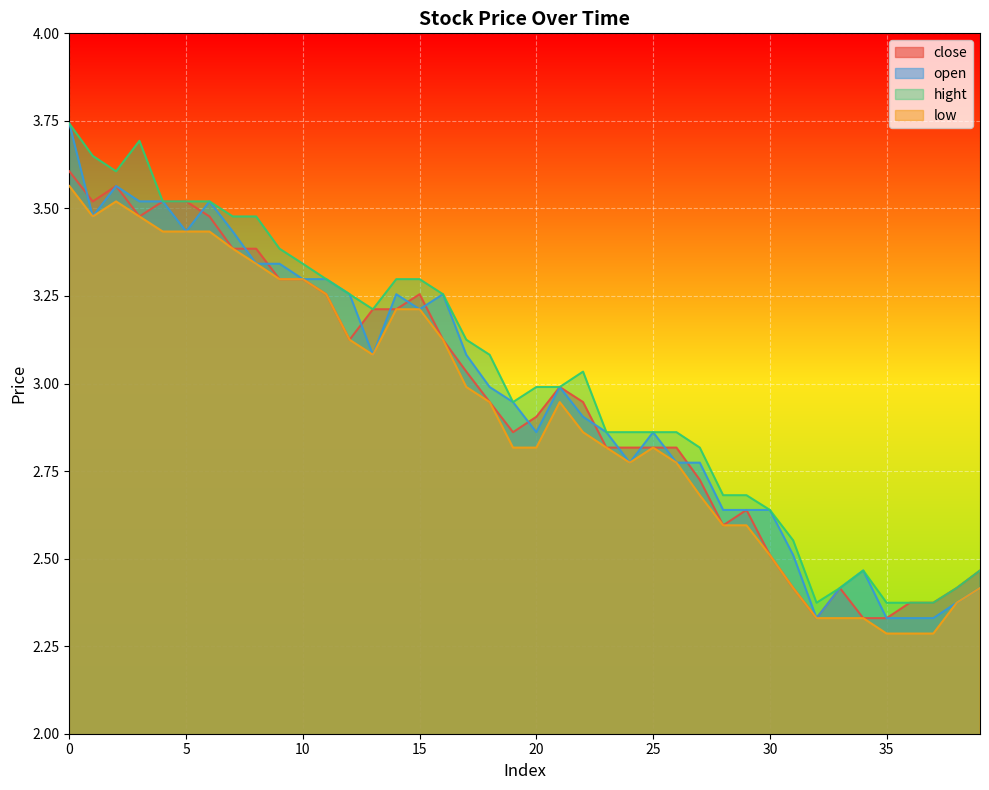

What is the difference between the highest and lowest values at 6?

0.1